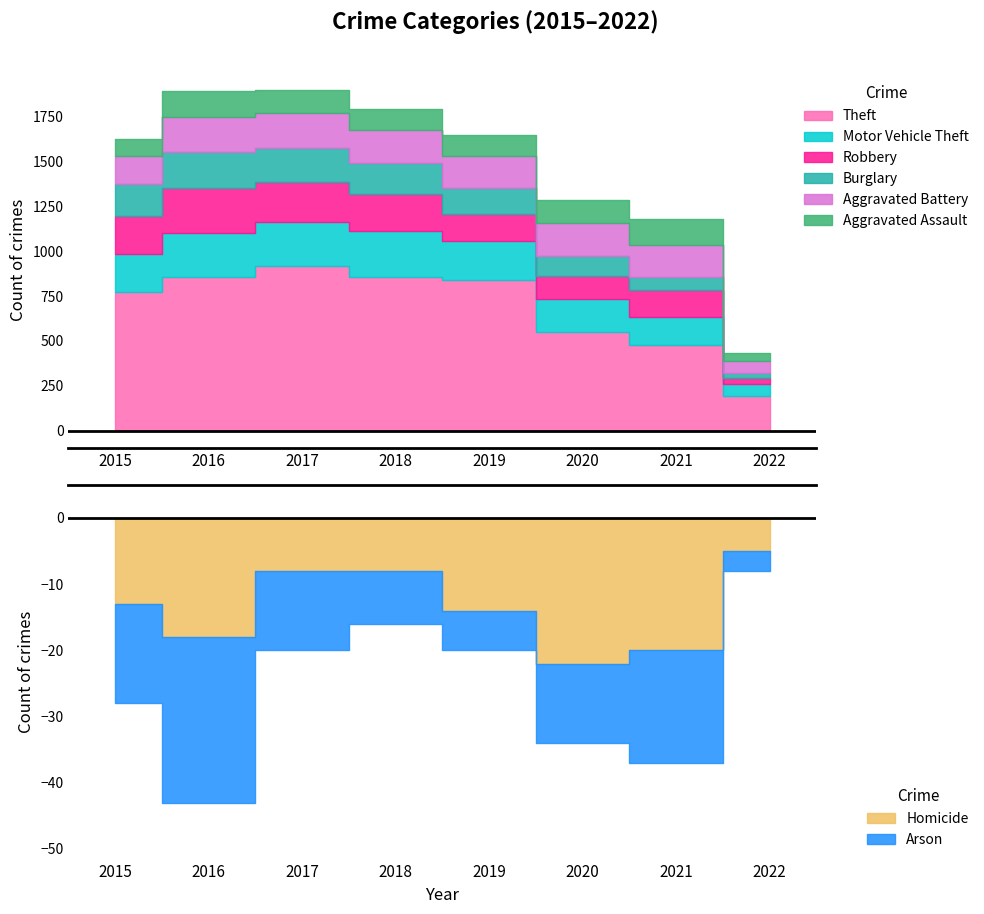

What is the sum of all Aggravated Assault values?

920